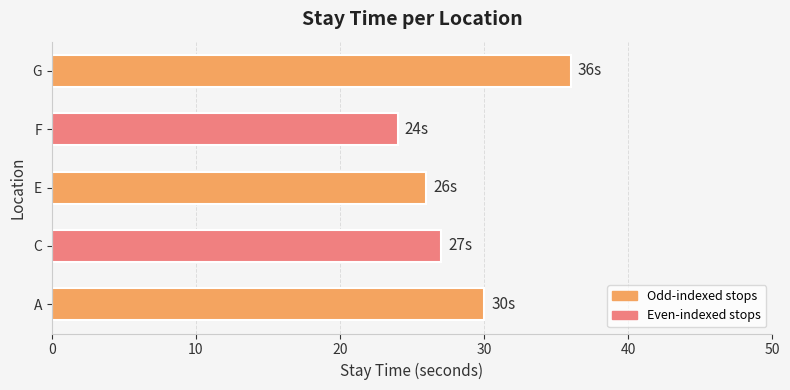

What is the difference between the maximum and minimum values?

12